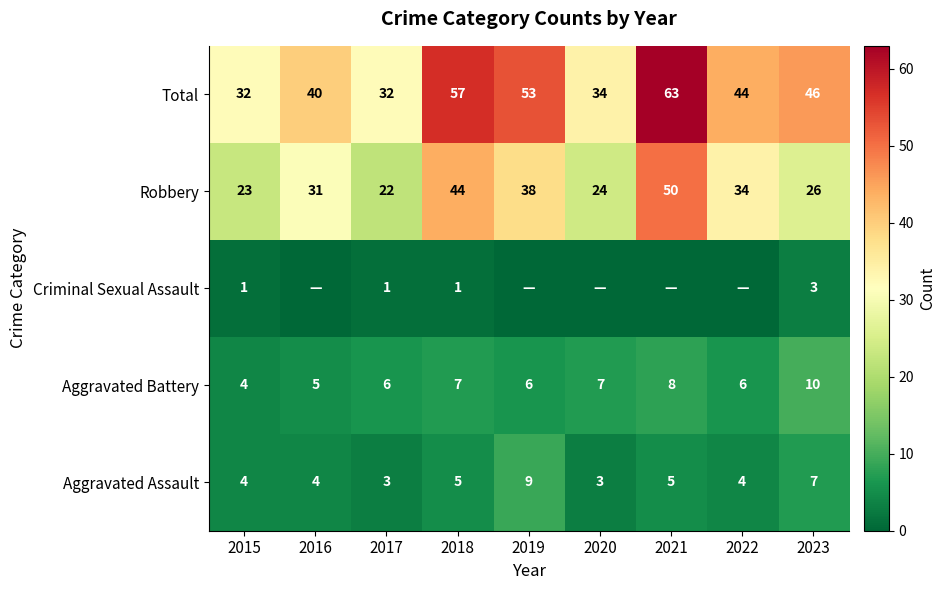

What is the approximate value of Aggravated Battery at 2023?

10